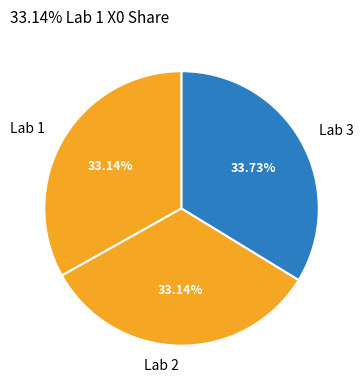

What percentage is the Lab 3 slice, to the nearest percent?

34%